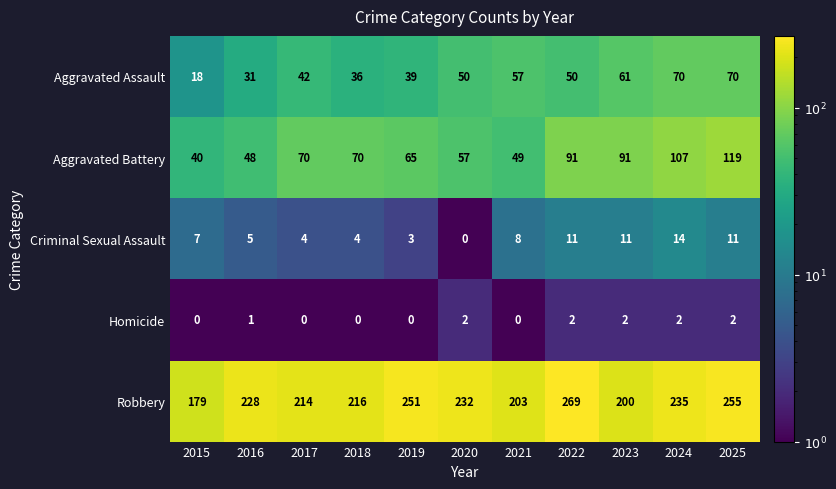

What is the sum of all Robbery values?

2482